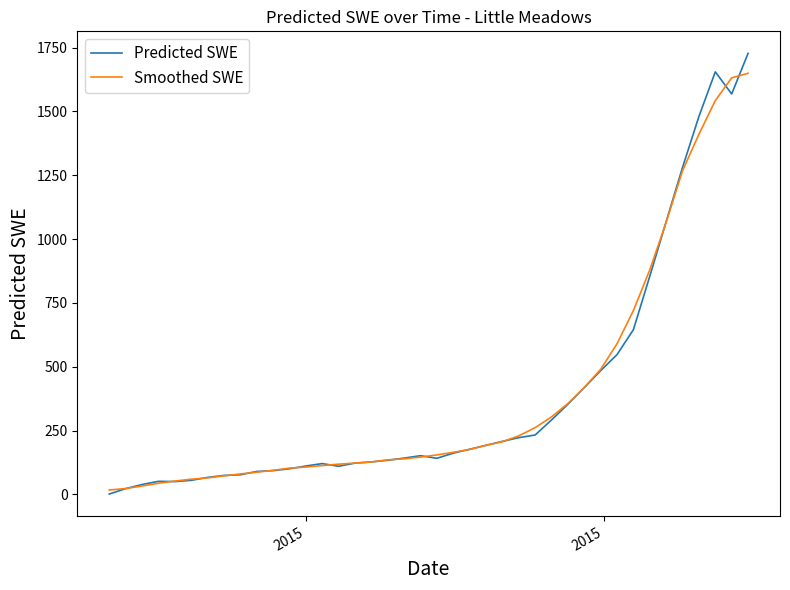

Rank the series by their maximum value, from highest to lowest.

Predicted SWE, Smoothed SWE